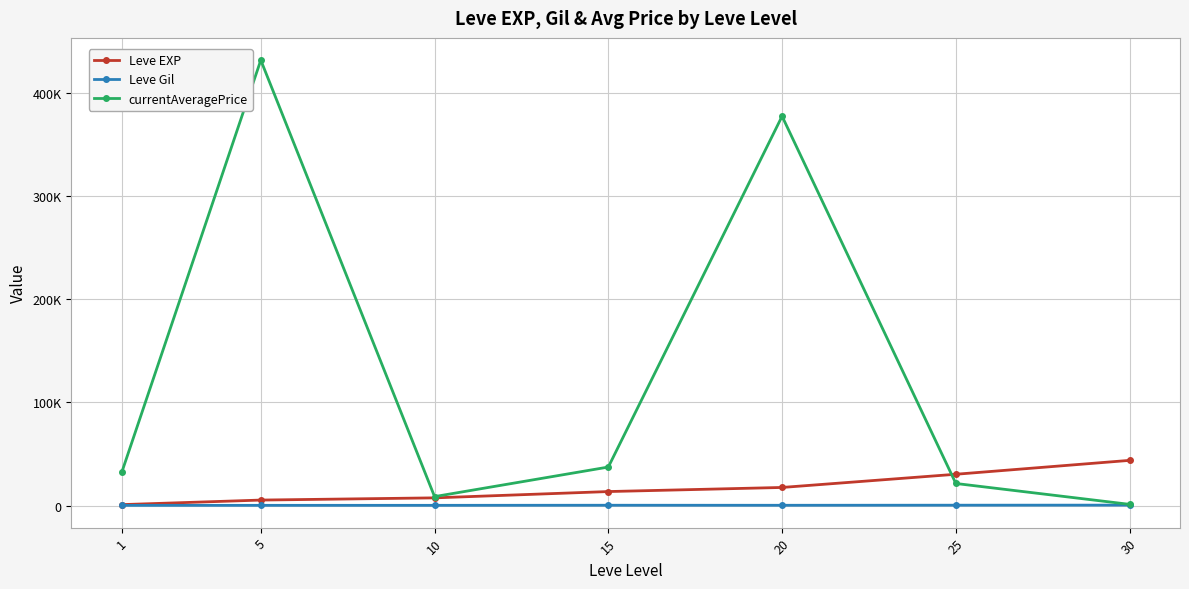

True or false: currentAveragePrice and Leve EXP cross at least once.

True